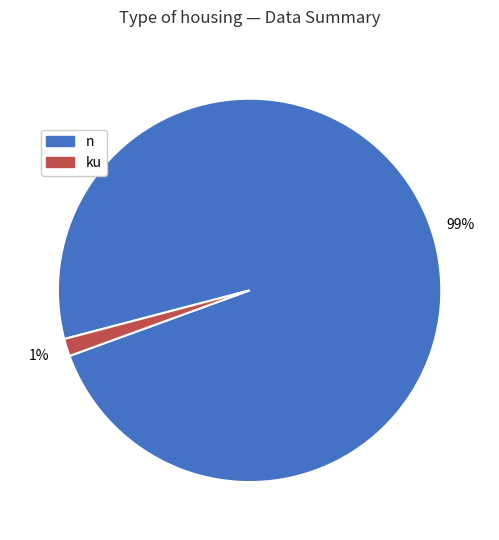

To the nearest percent, what percentage of the pie is ku?

1%